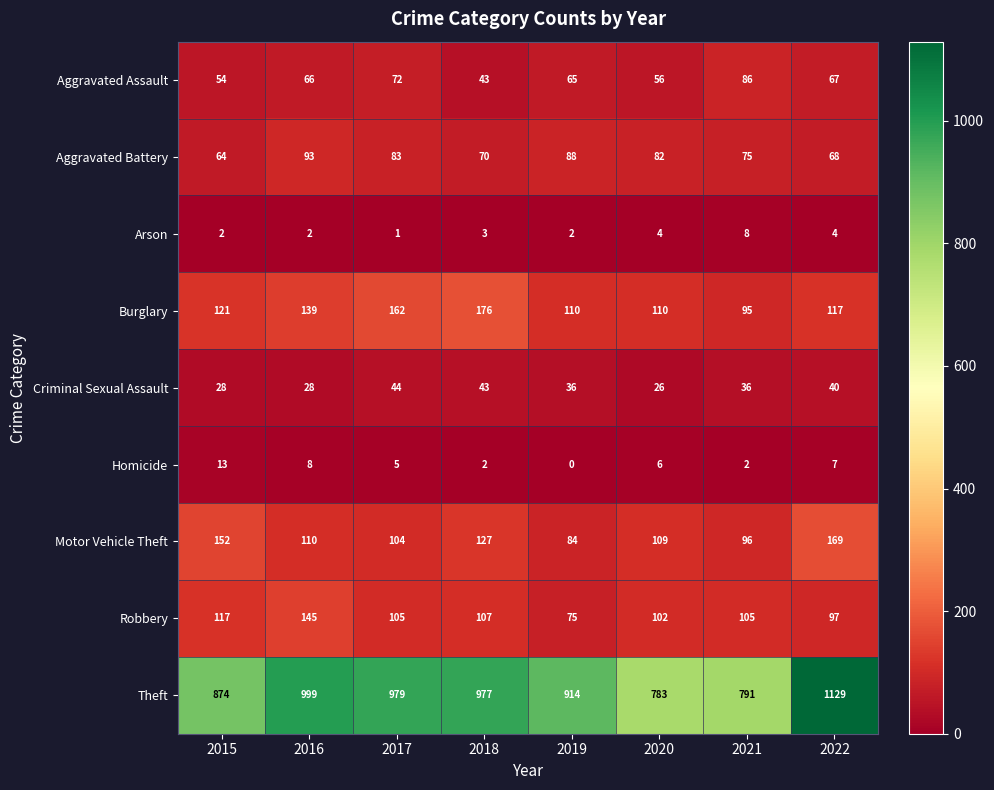

Rank the series at 2017 from highest to lowest value.

Theft, Burglary, Robbery, Motor Vehicle Theft, Aggravated Battery, Aggravated Assault, Criminal Sexual Assault, Homicide, Arson